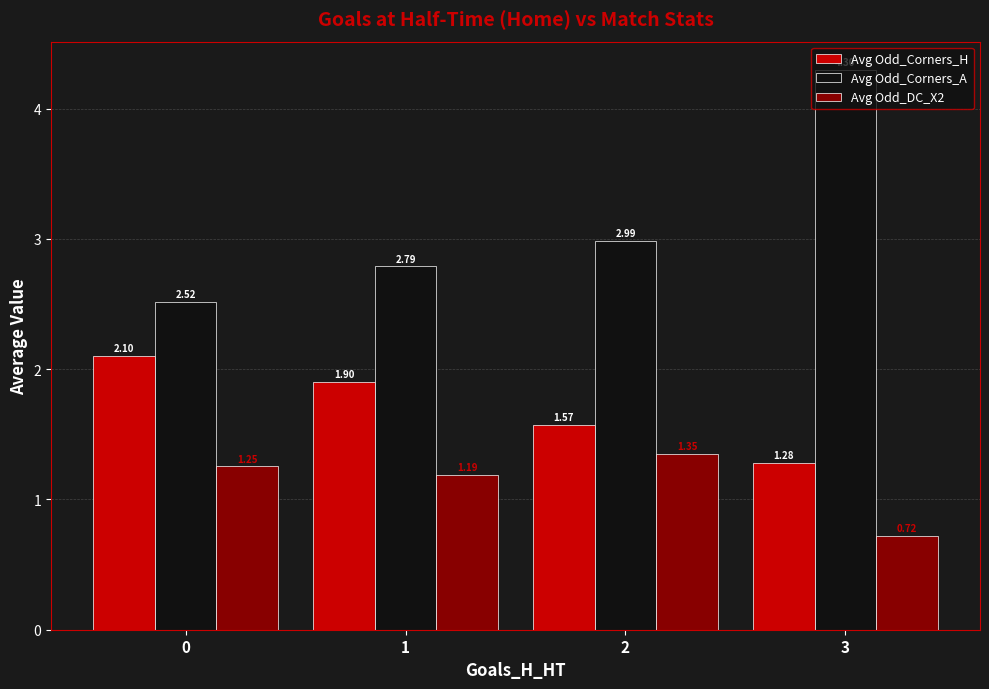

How many bars are there in each group?

3